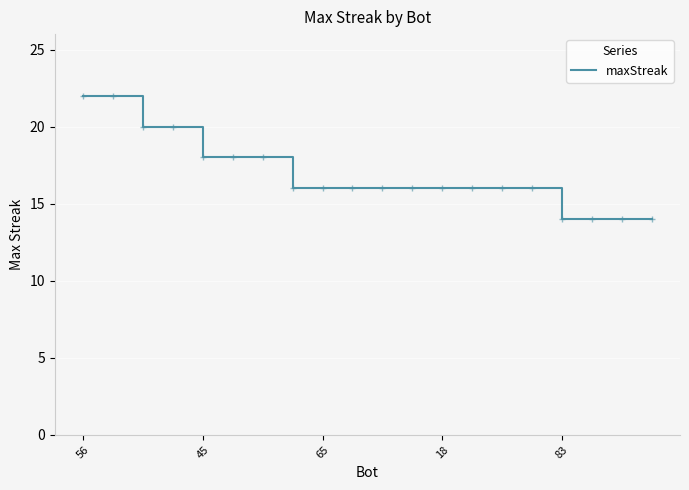

What is the average value?

17